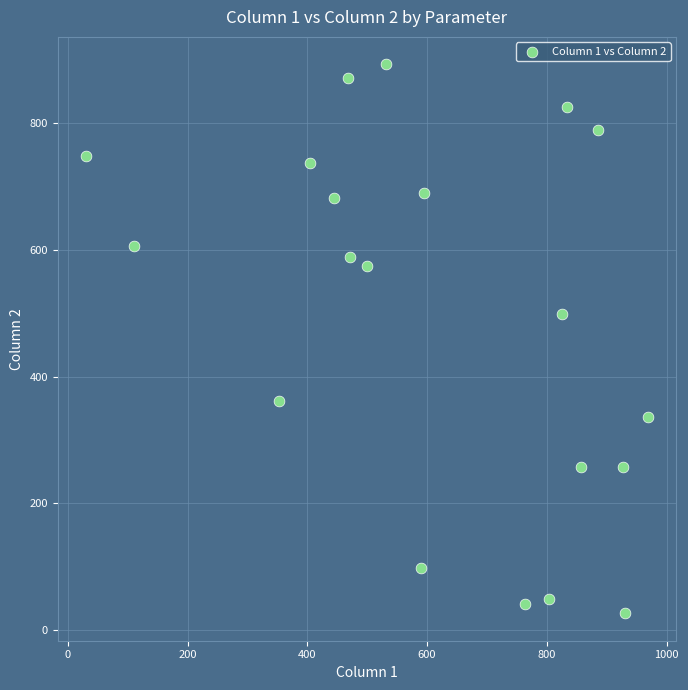

What is the range of Y values (max minus min)?

865